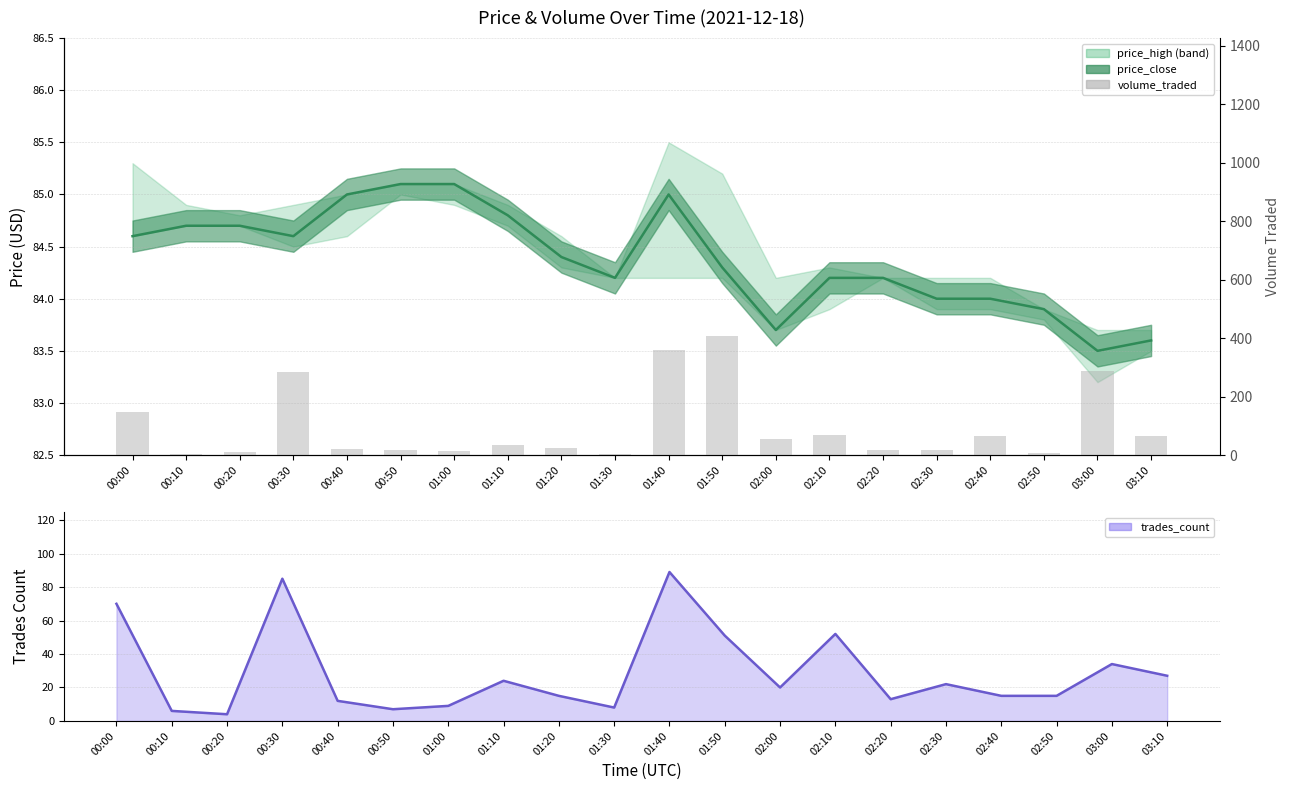

What is the change in value from 01:00 to 02:50?

-4.8